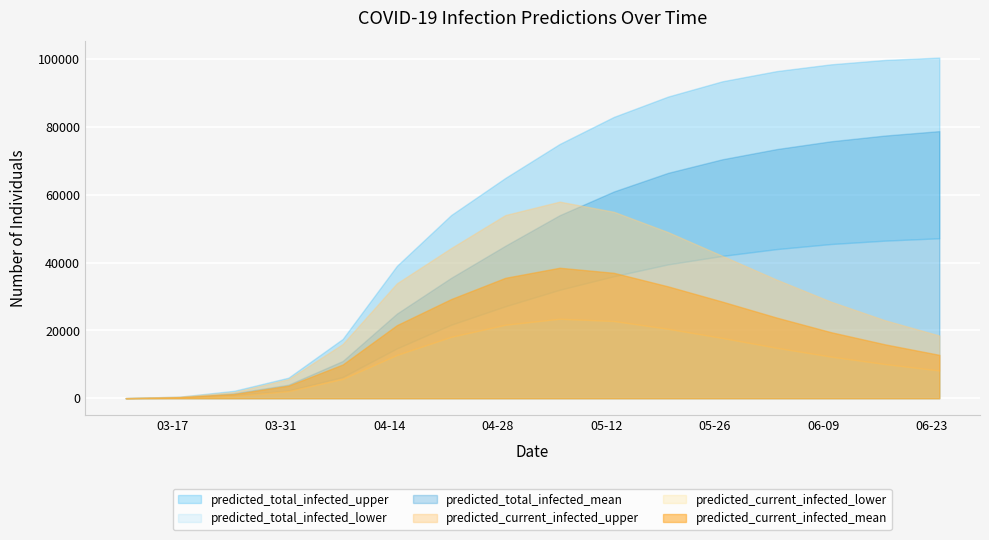

Is the value of predicted_total_infected_mean at 2020-05-06 greater than the value of predicted_total_infected_lower at 2020-04-08?

Yes